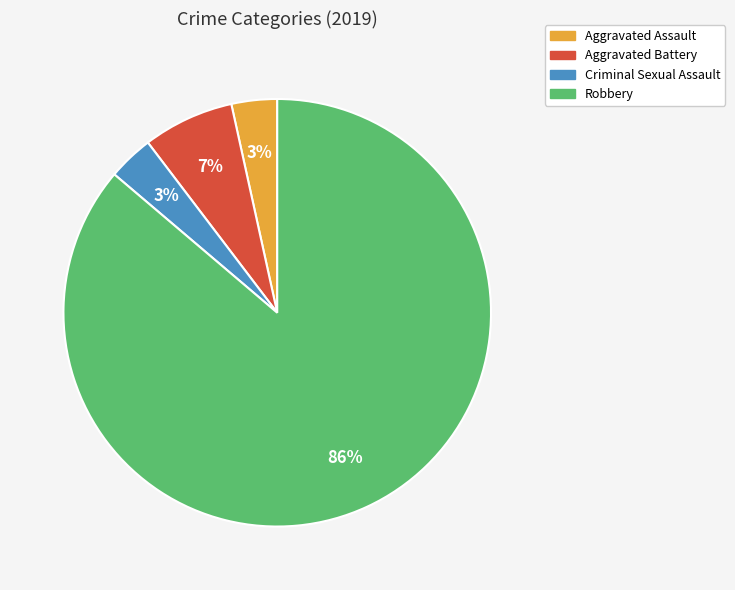

Is there any slice that represents more than half of the pie?

Yes